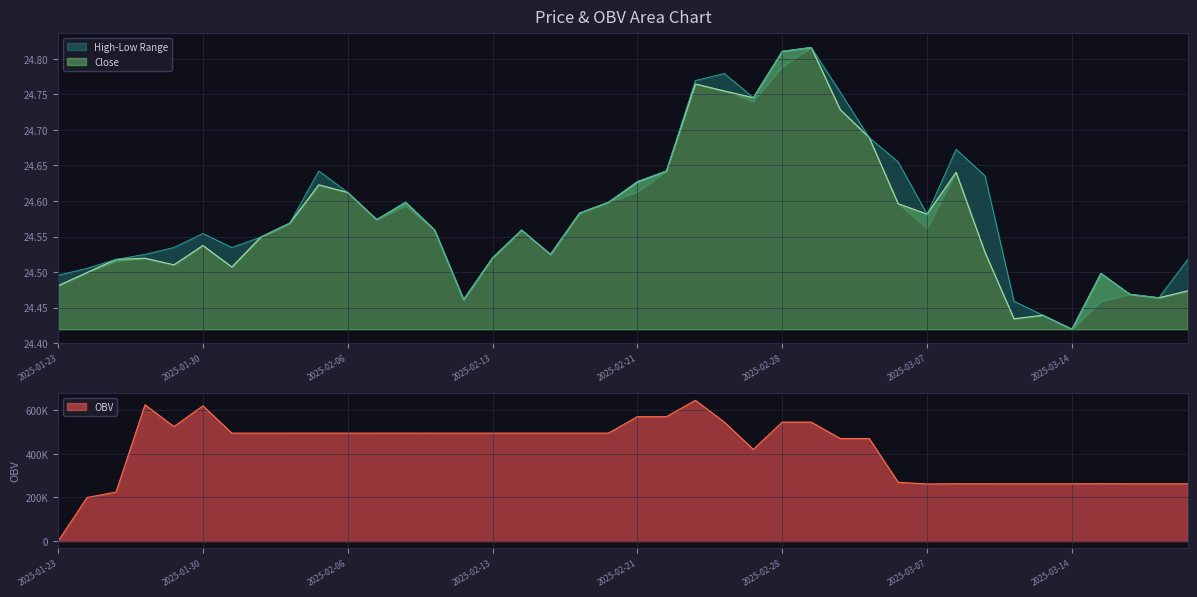

Is the value of High at 2025-03-07 greater than the value of OBV at 2025-02-05?

No